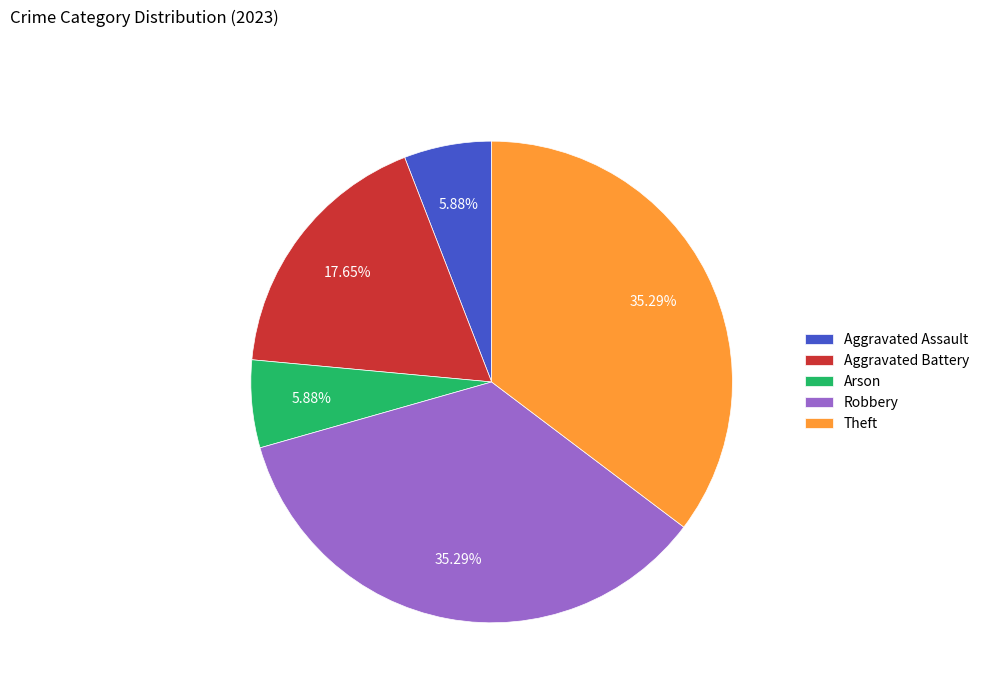

Does any single category account for the majority?

No